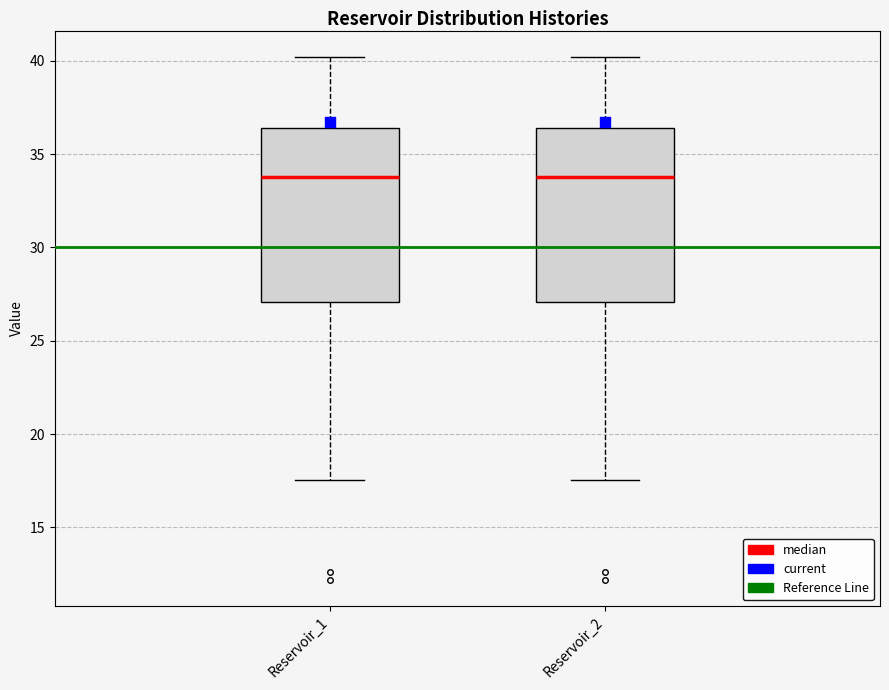

Reading left to right, read every box against the y-axis: the position of its median line, the range the box covers, and the ends of its whiskers. The values are not printed on the chart, so give them approximately, as read against the axis.

Reservoir_1: median 34.0, box 27.0 to 36.5, whiskers 17.5 to 40.0
Reservoir_2: median 34.0, box 27.0 to 36.5, whiskers 17.5 to 40.0